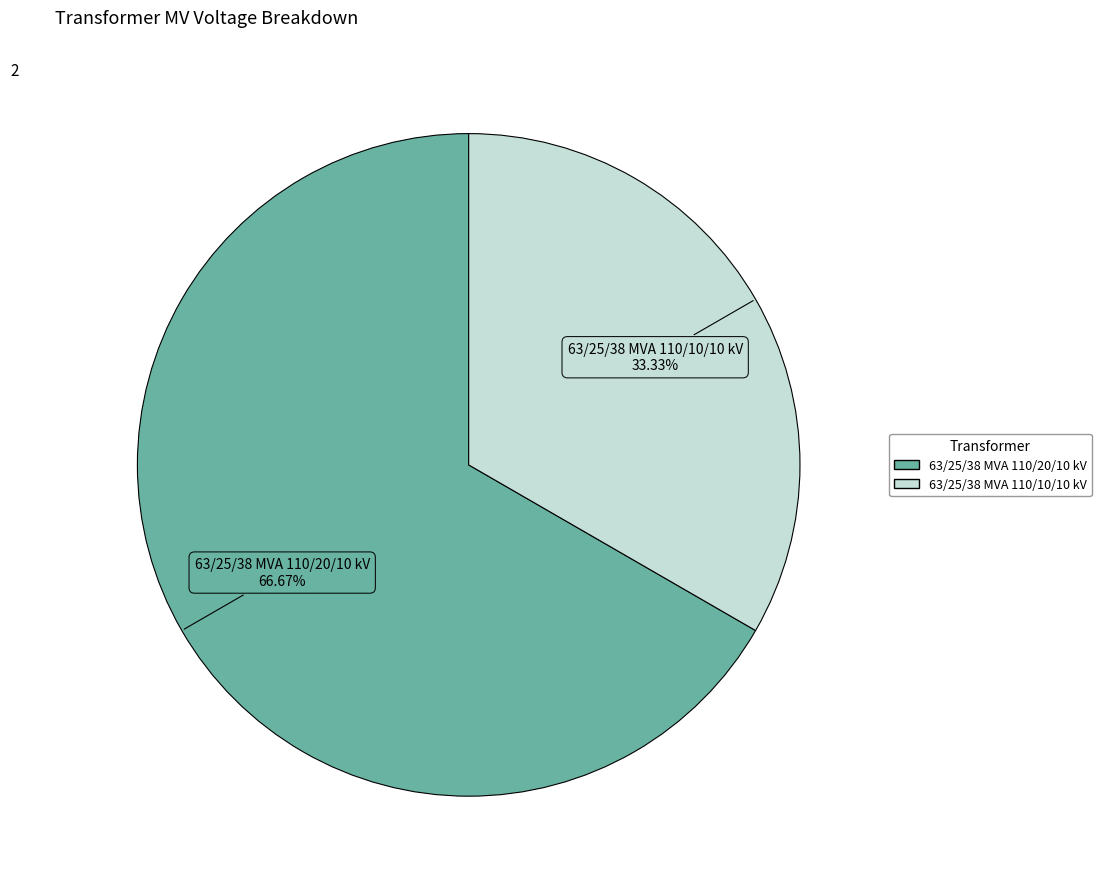

Count the number of slices in the pie.

2